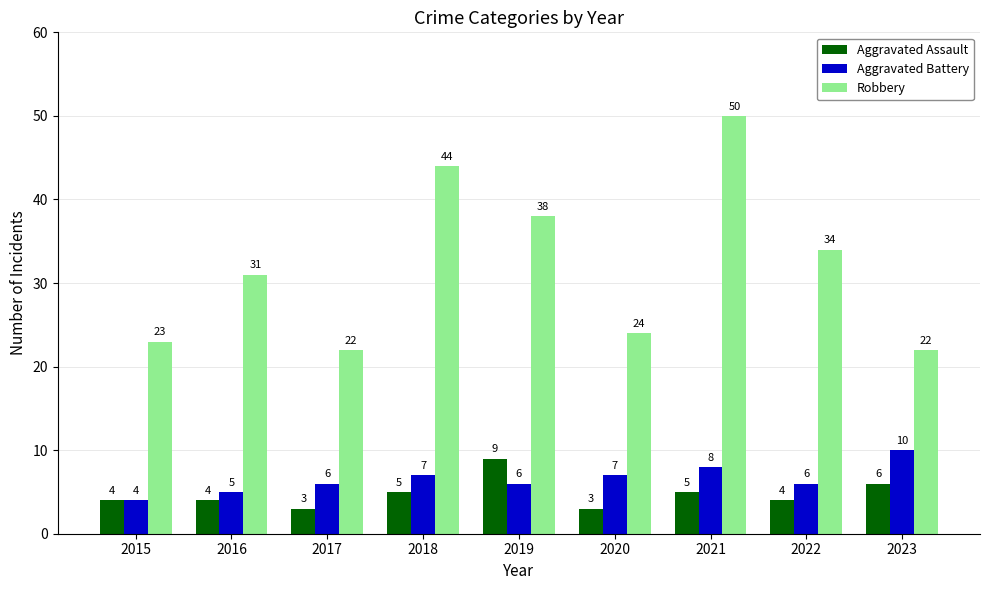

Which series has the widest spread of values?

Robbery